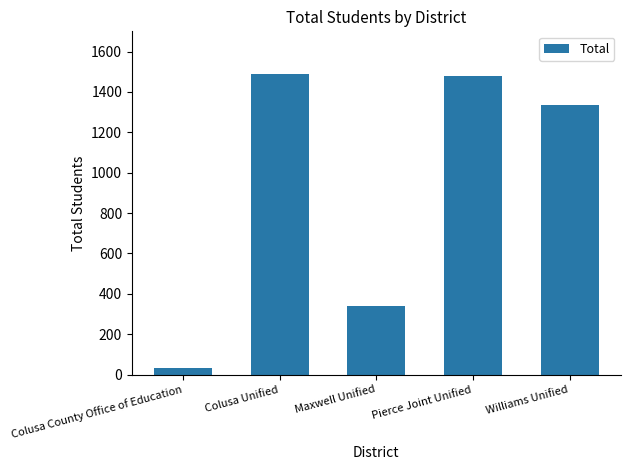

Reading left to right, what are all the values shown in this chart?

34	1490	340	1479	1335